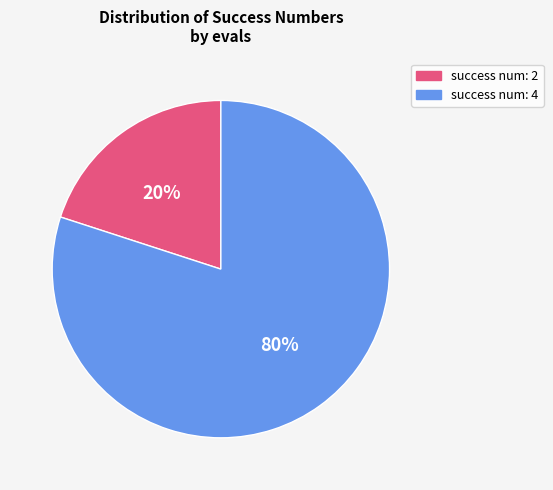

To the nearest percent, what is the average slice percentage?

50%